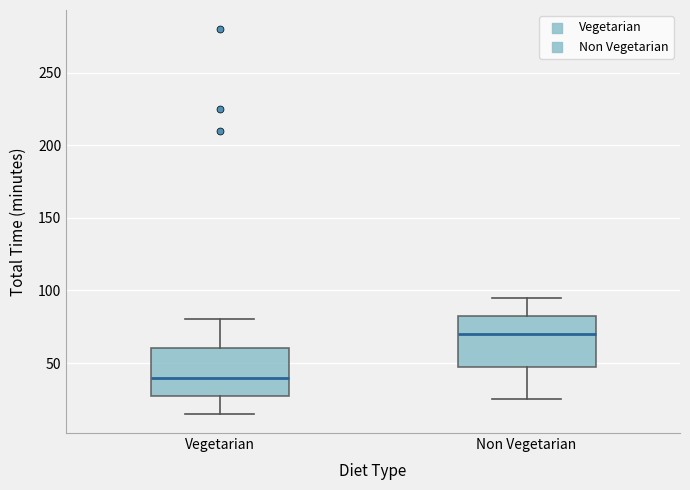

Reading left to right, transcribe this box plot: for each box, give where its median line is, the range the box spans, and where its two whiskers end, as read against the y-axis. The values are not printed on the chart, so give them approximately, as read against the axis.

Vegetarian: median 40, box 30 to 60, whiskers 15 to 80
Non Vegetarian: median 70, box 50 to 85, whiskers 25 to 95